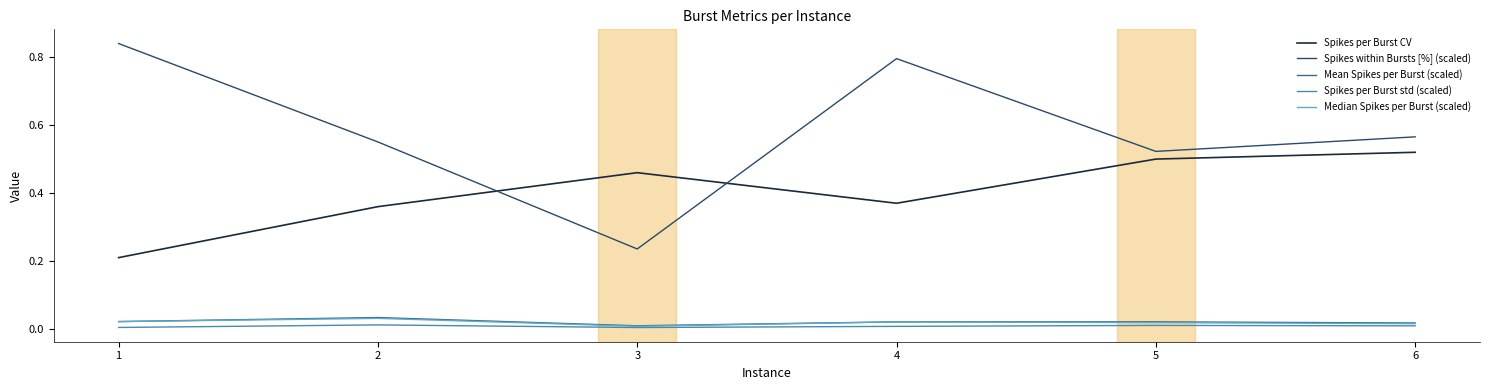

True or false: Spikes per Burst std (scaled) has more than 1 points higher than both neighbors.

True